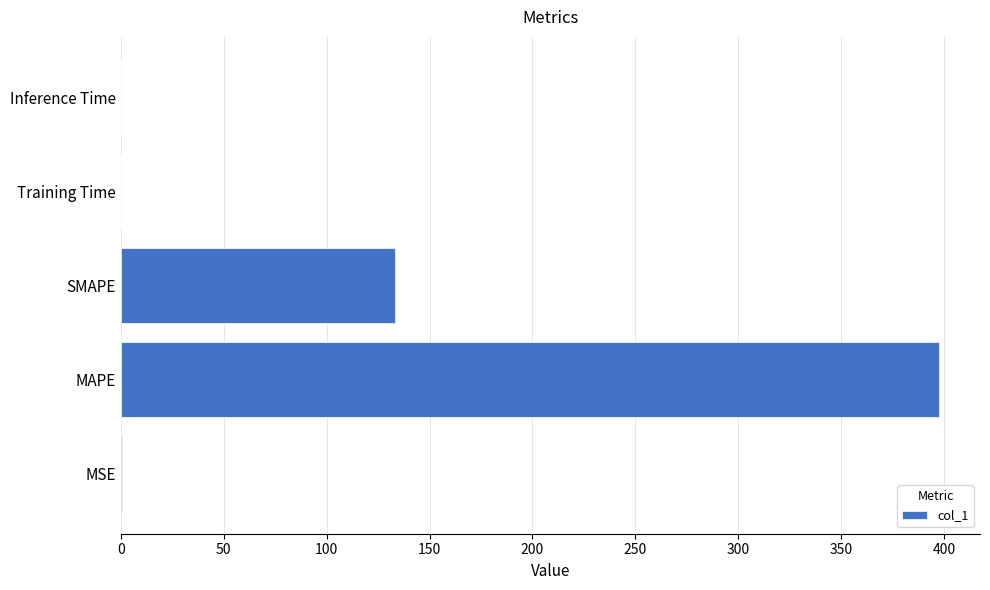

Count the number of data series in this chart.

1